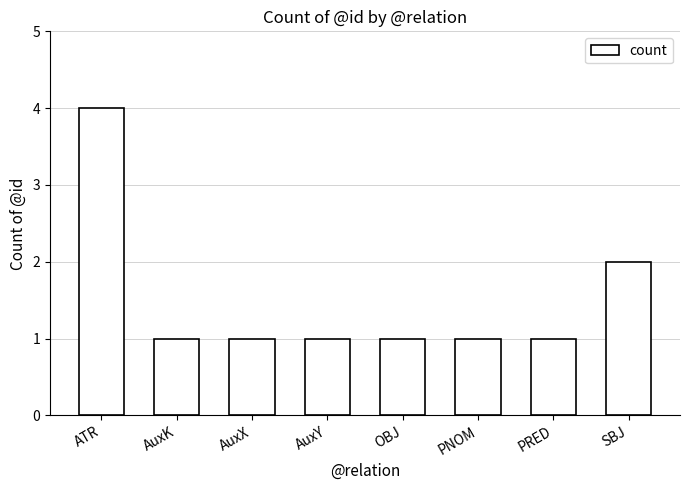

What is the label of the 1st bar from the right?

SBJ